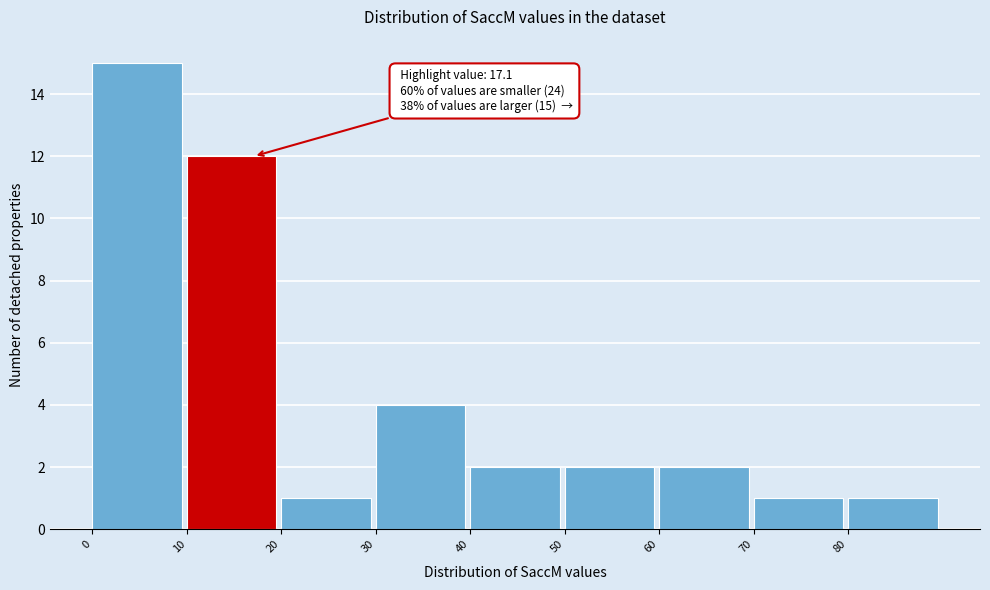

Which range on the x-axis has the tallest bar?

0 to 10